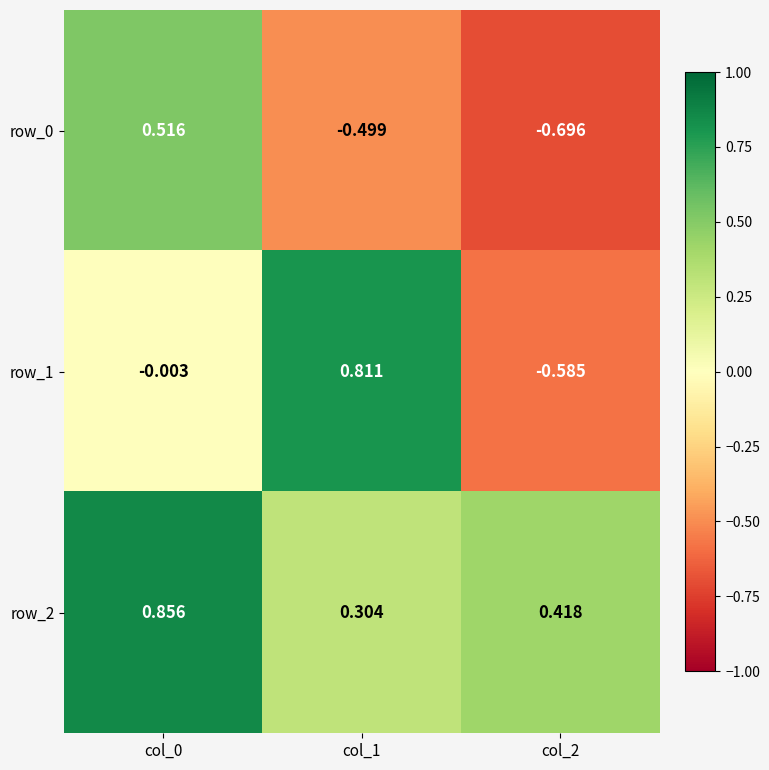

What is the difference between the row_0 values at col_2 and col_1?

0.2